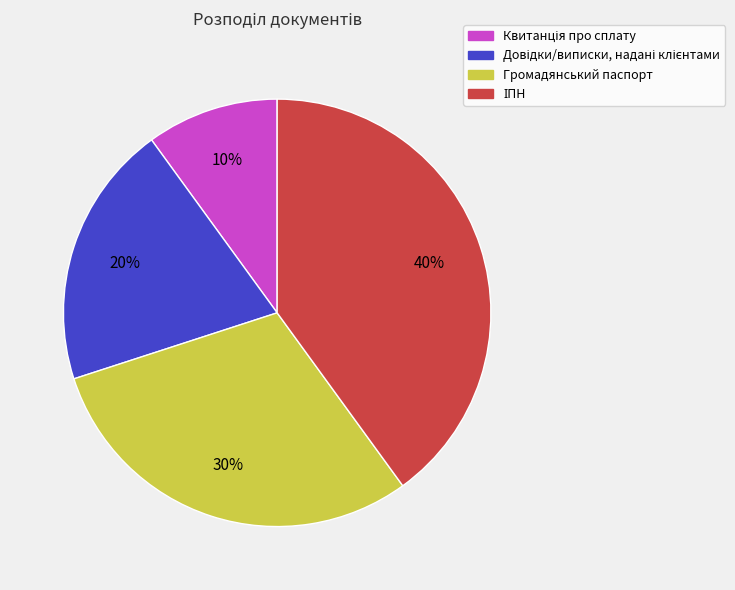

To the nearest percent, what is the difference between the largest and smallest slice percentages?

30%